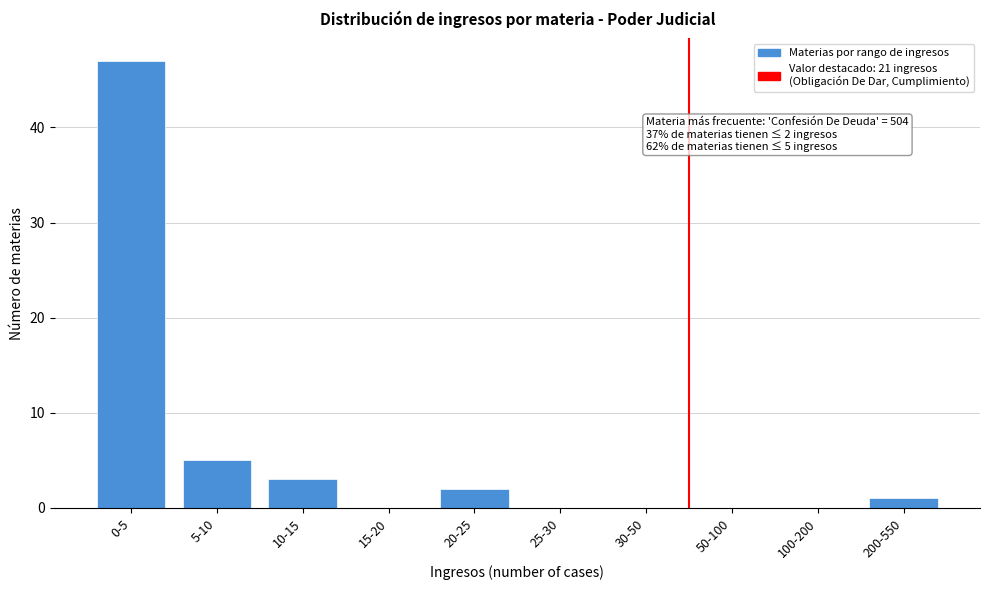

Reading left to right, extract all data points from this chart.

0-5=47	5-10=5	10-15=3	15-20=0	20-25=2	25-30=0	30-50=0	50-100=0	100-200=0	200-550=1